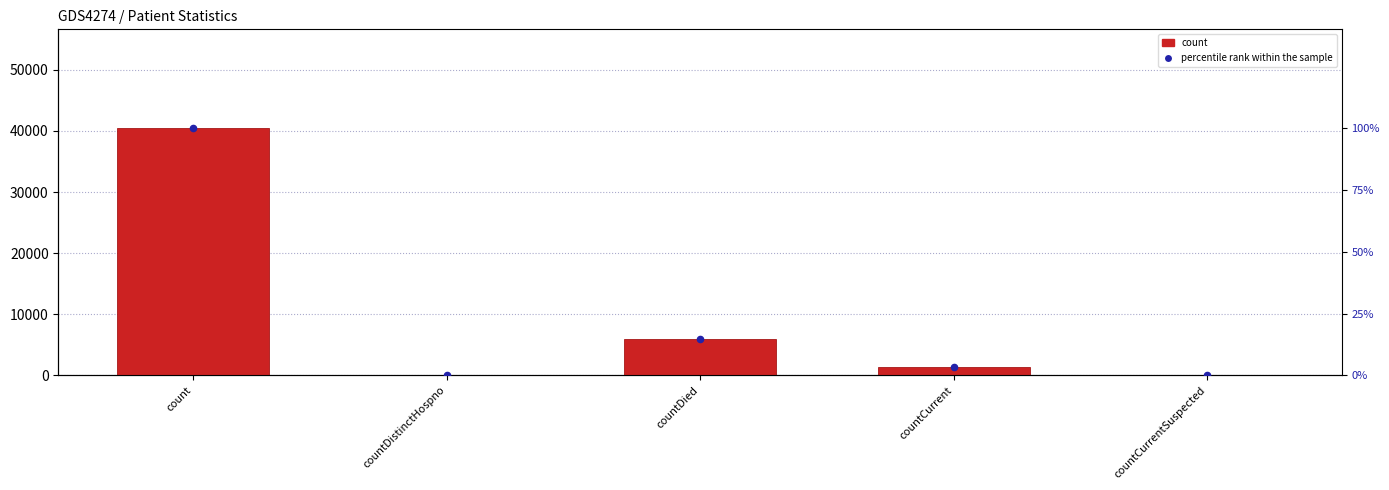

Which series has the largest Y range (max minus min)?

count